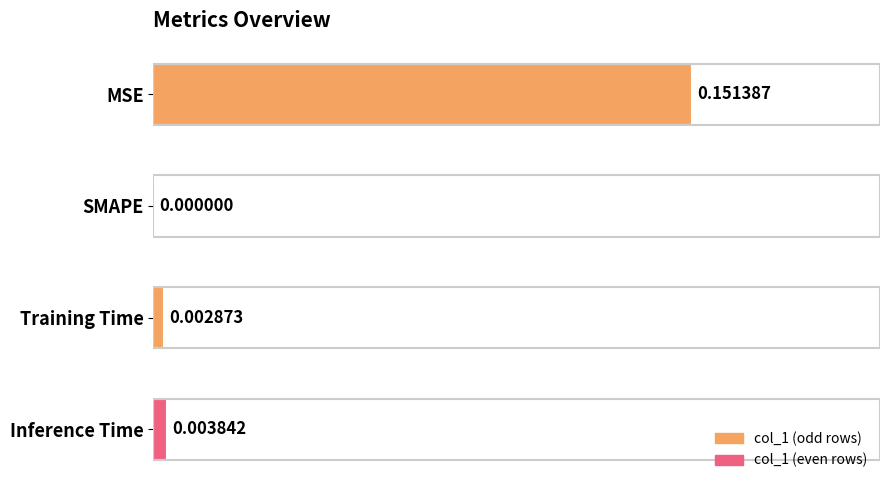

Between Training Time and SMAPE, which is larger?

Training Time